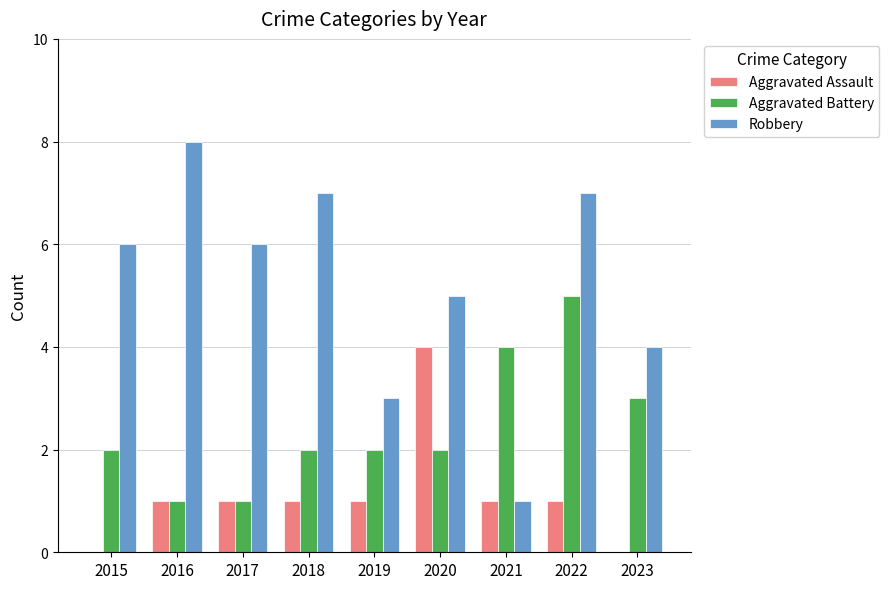

What value does the Robbery series have at 2016?

8